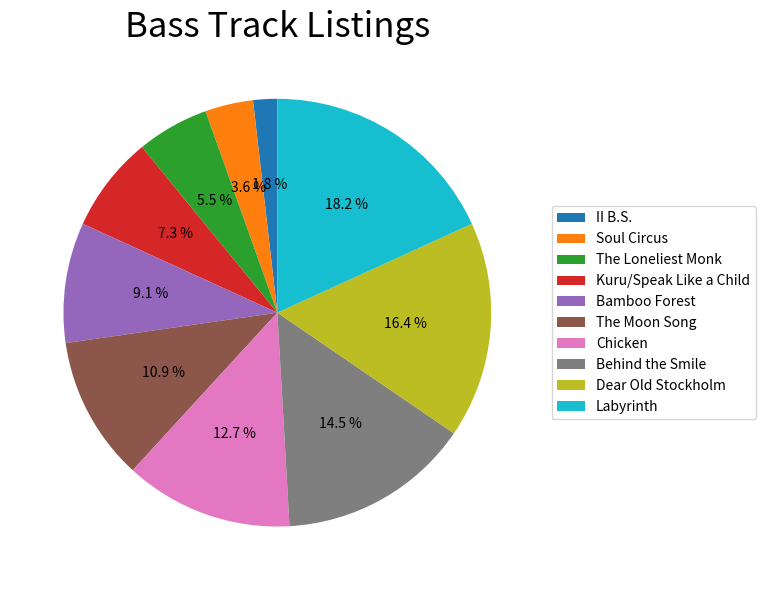

Is II B.S. the majority of the pie?

No